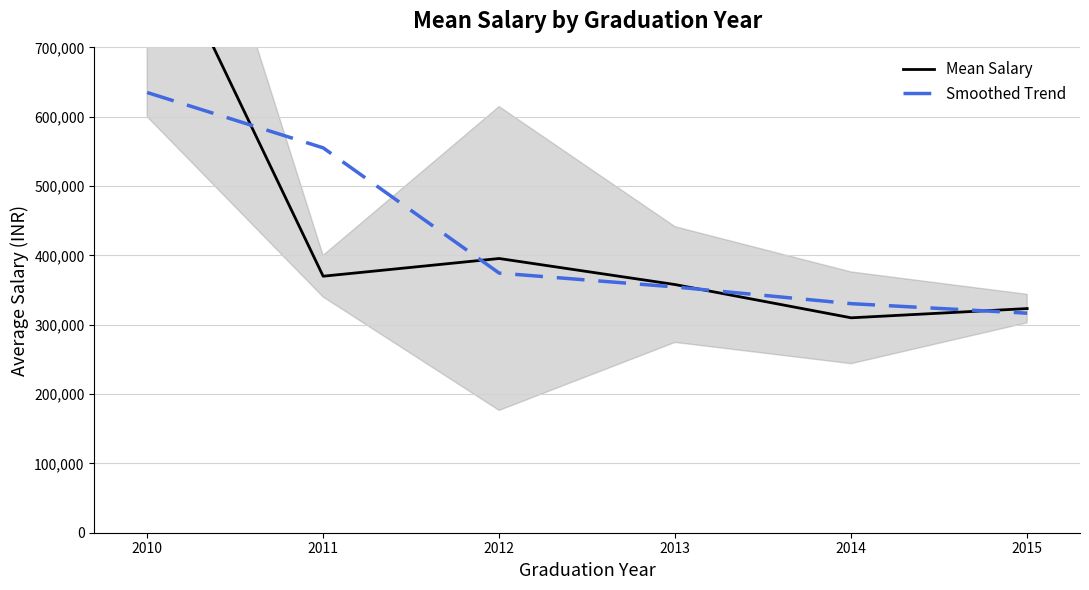

What is the sum of all Mean Salary values?

2656830.1